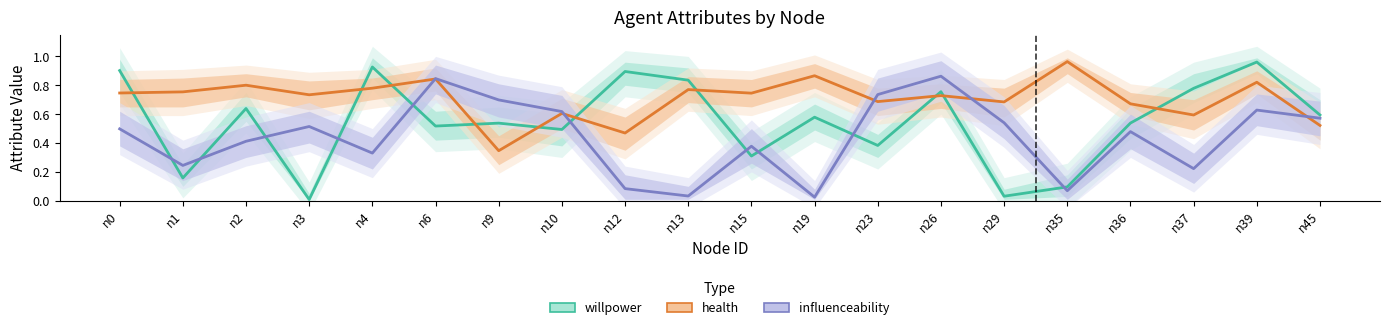

How many data points does each series have?

20